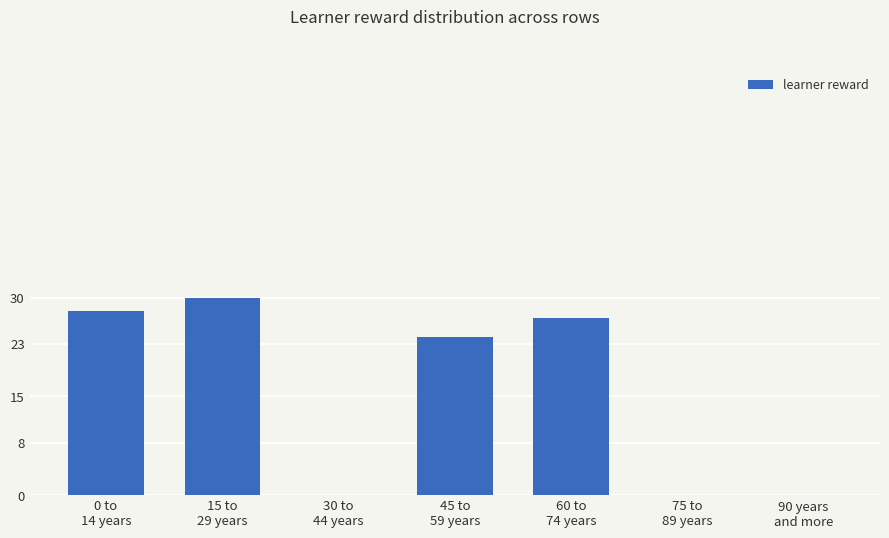

What is the greatest value displayed?

30